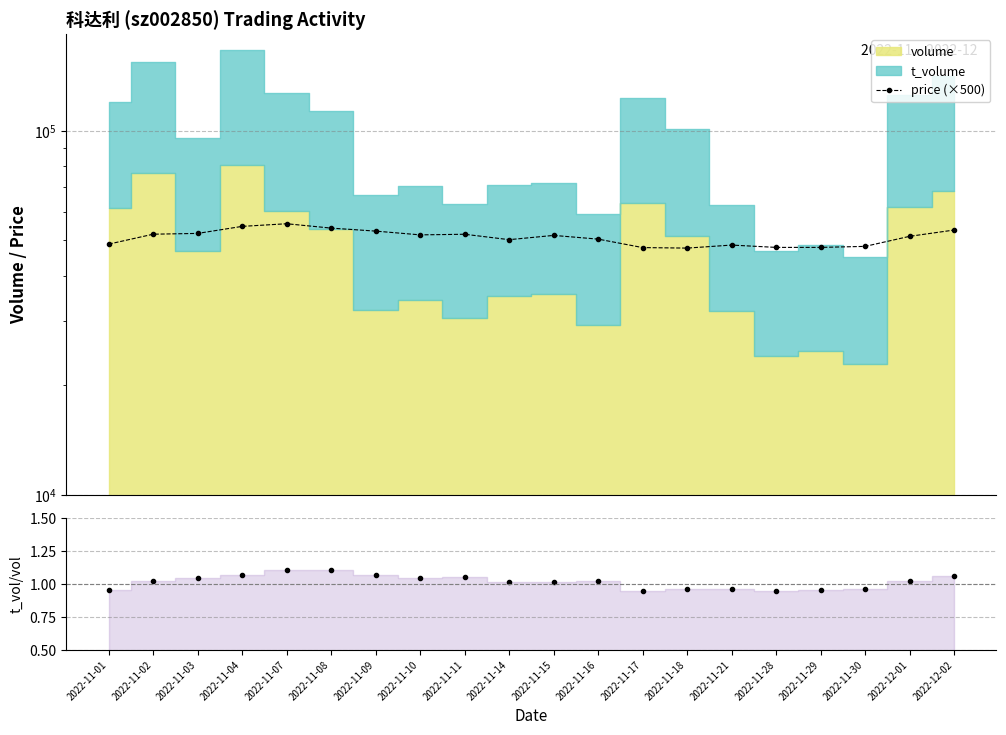

At which category is the sum across all series the highest?

2022-11-07